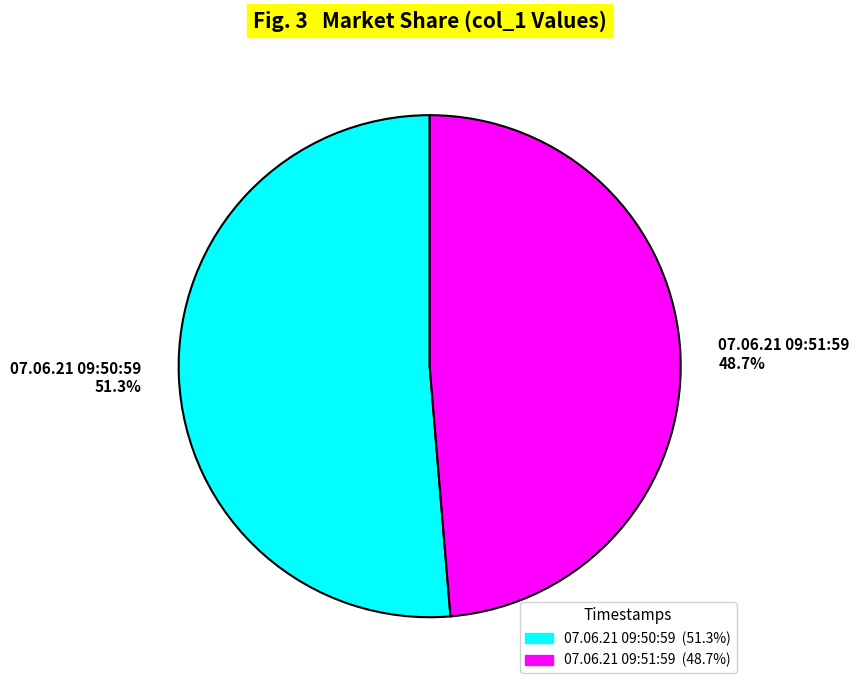

Count the number of slices in the pie.

2